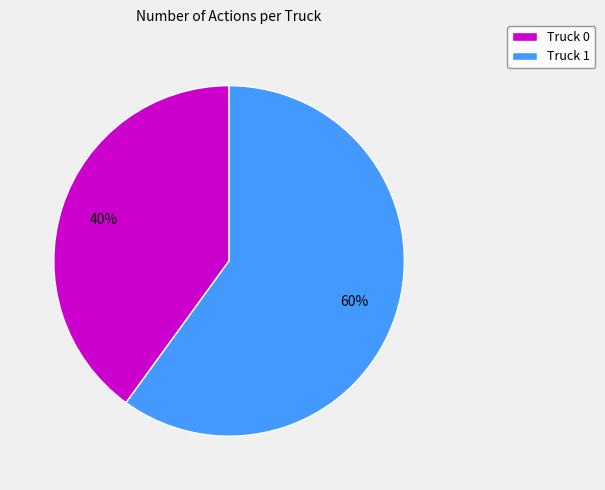

What is the majority slice?

Truck 1